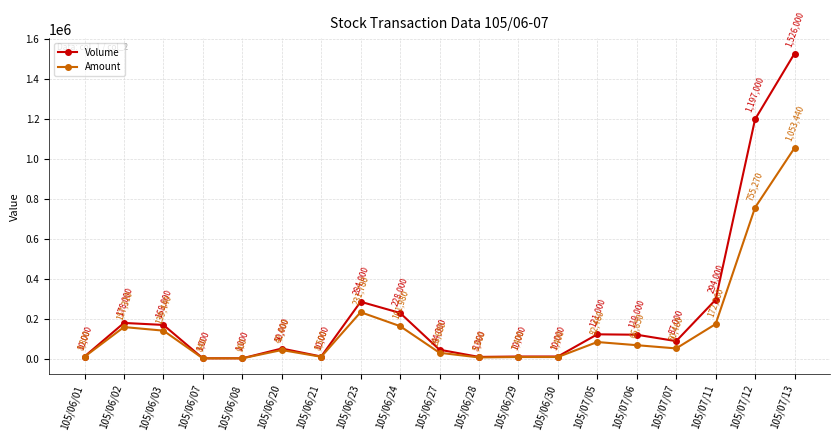

True or false: Amount and Volume cross at least once.

False